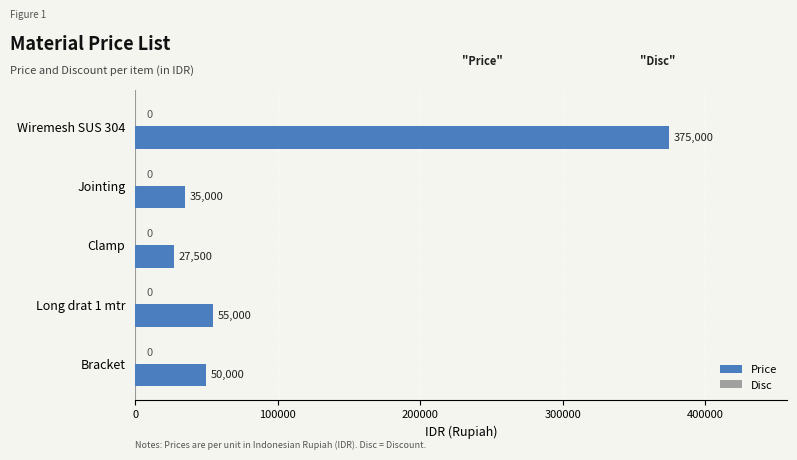

What is the maximum value shown in the chart?

375000